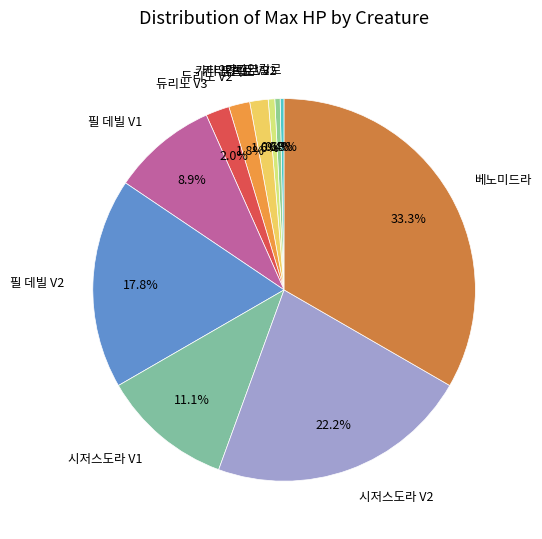

What percentage do 필 데빌 V1 and 듀리노 V3 together represent?

10.9%